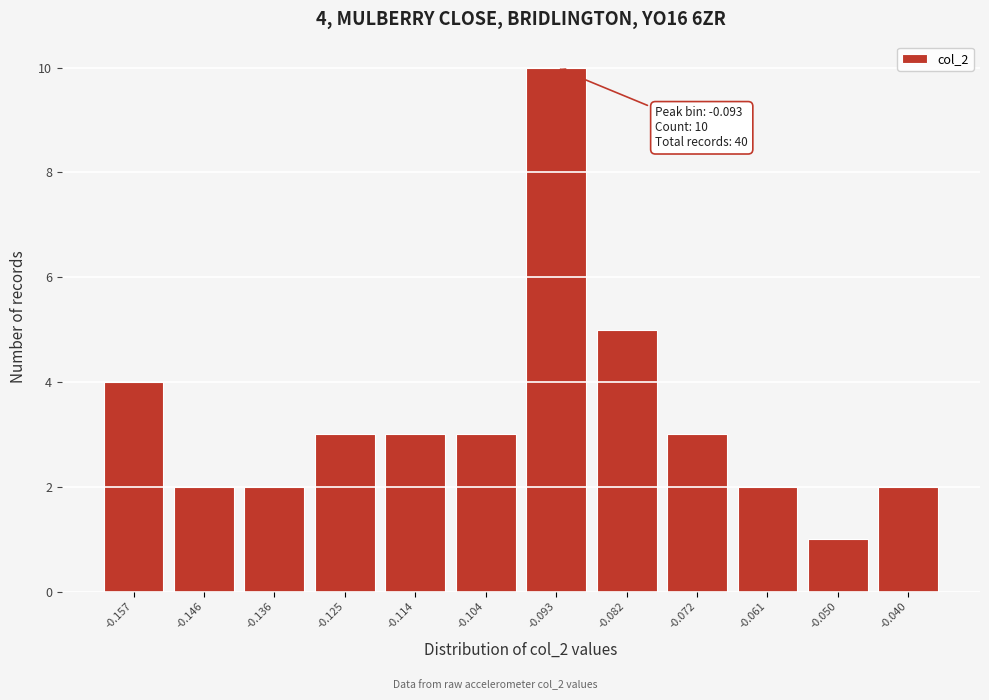

Over which range of the x-axis is the bar tallest?

-0.098 to -0.088